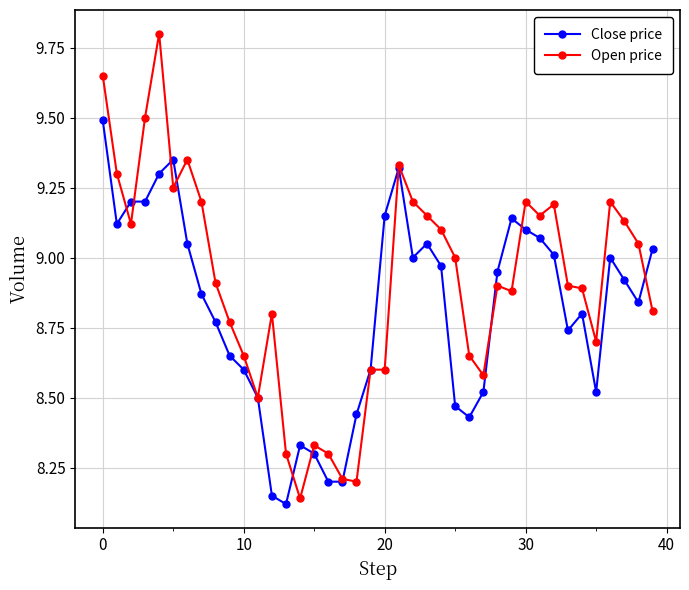

Which series has the widest spread of values?

Open price